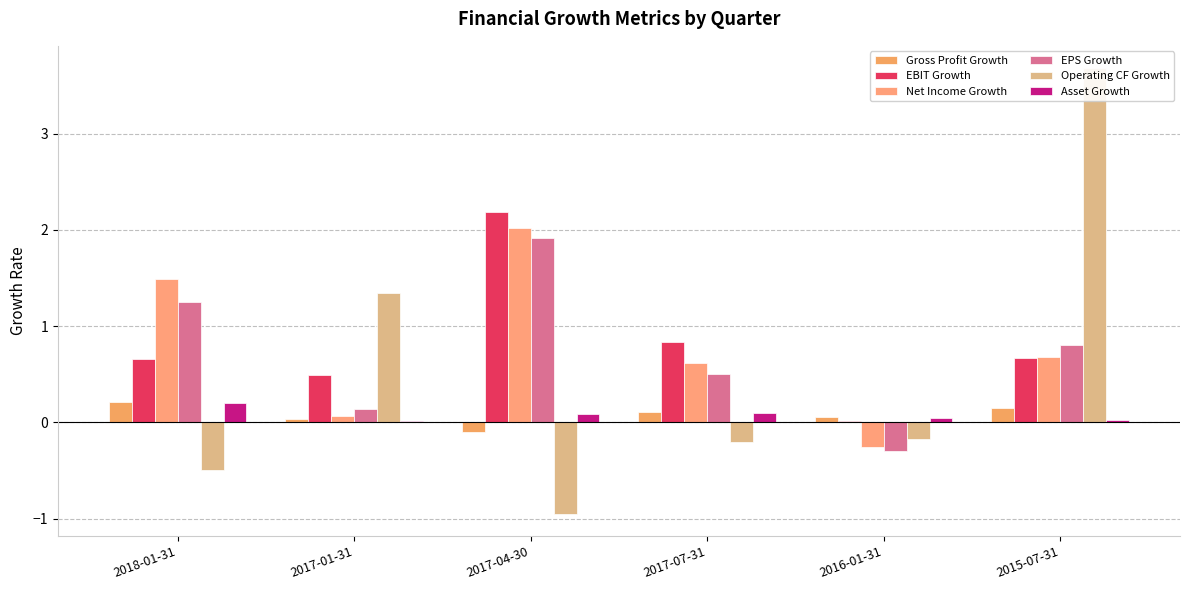

What are all the series names shown in the legend?

Gross Profit Growth, EBIT Growth, Net Income Growth, EPS Growth, Operating CF Growth, Asset Growth